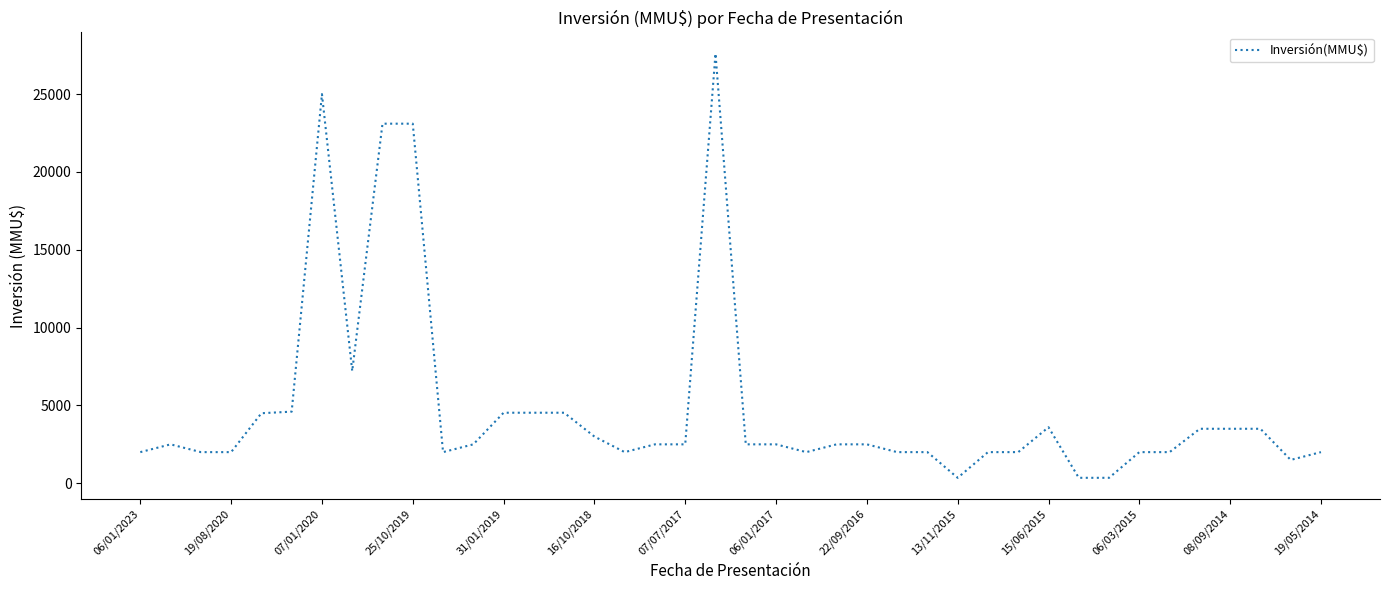

What is the maximum value shown in the chart?

27600